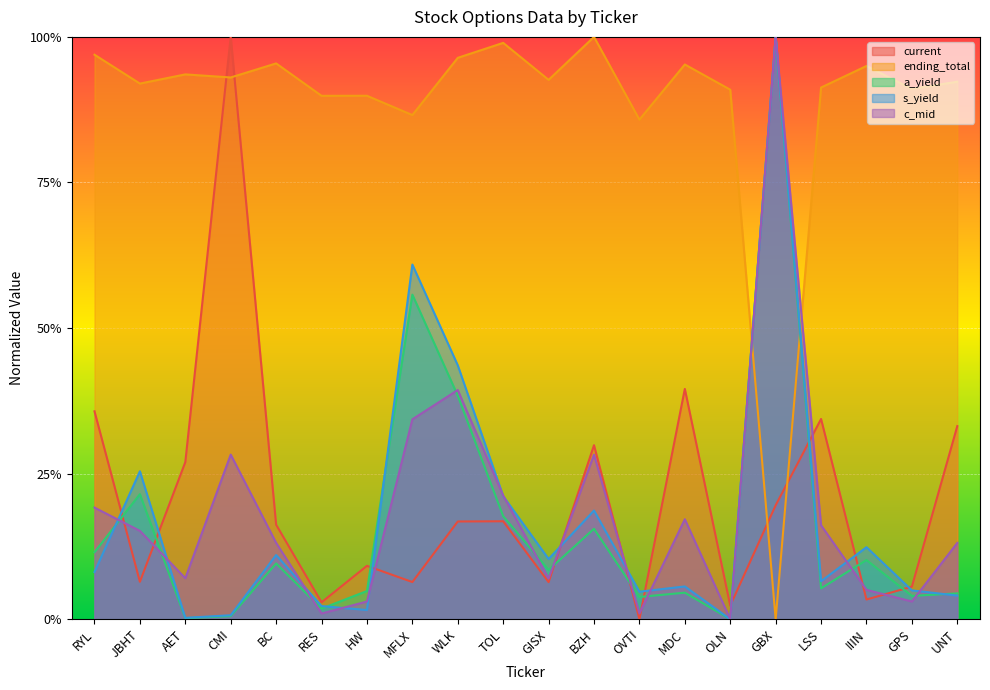

What is the average value of the s_yield series?

0.2